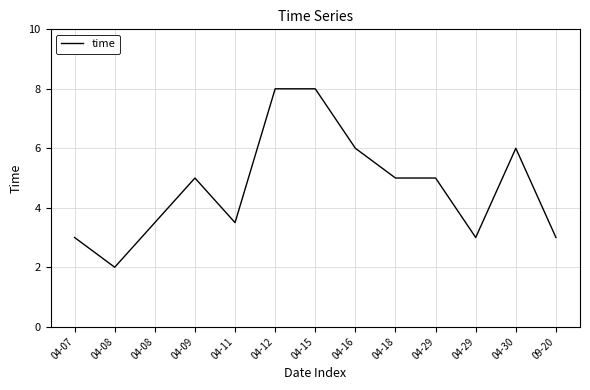

List the labels in order of value, largest first.

04-12, 04-15, 04-16, 04-30, 04-09, 04-18, 04-29, 04-08, 04-11, 04-07, 04-29, 09-20, 04-08